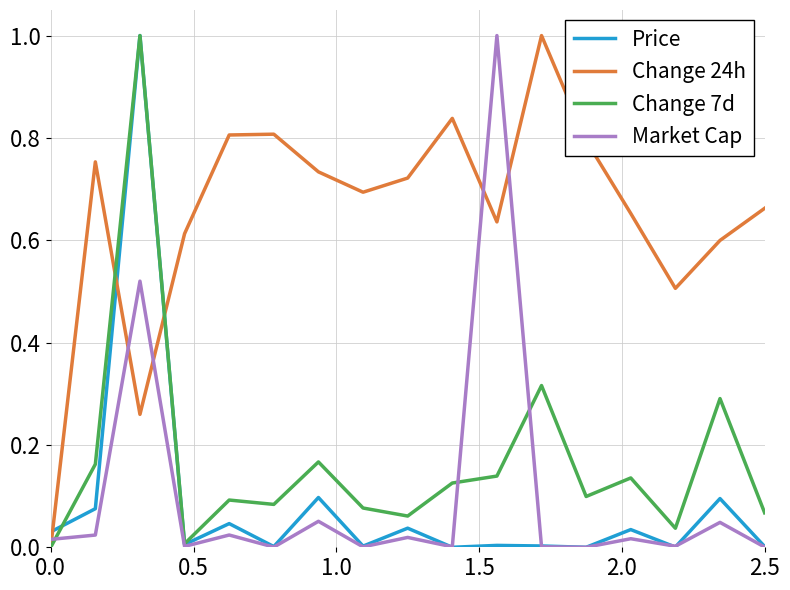

True or false: Price and Change 7d cross at least once.

True